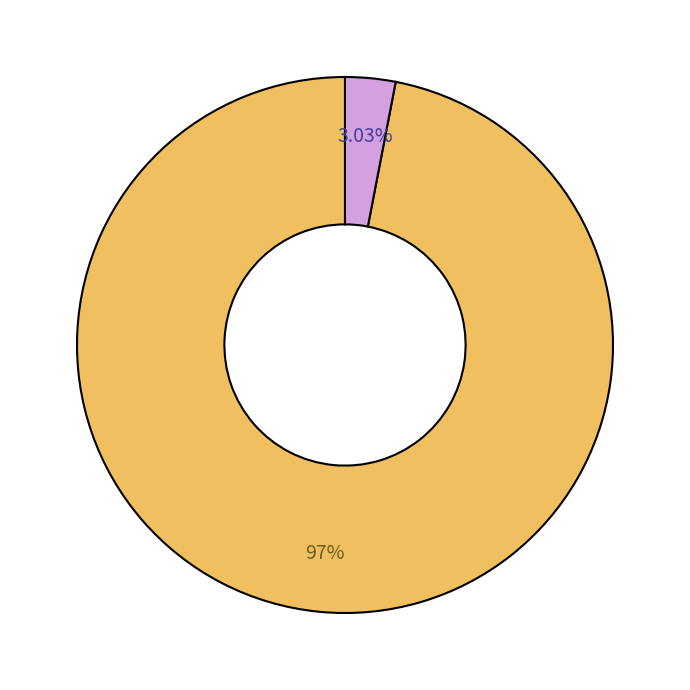

Is there a majority slice in this chart?

Yes